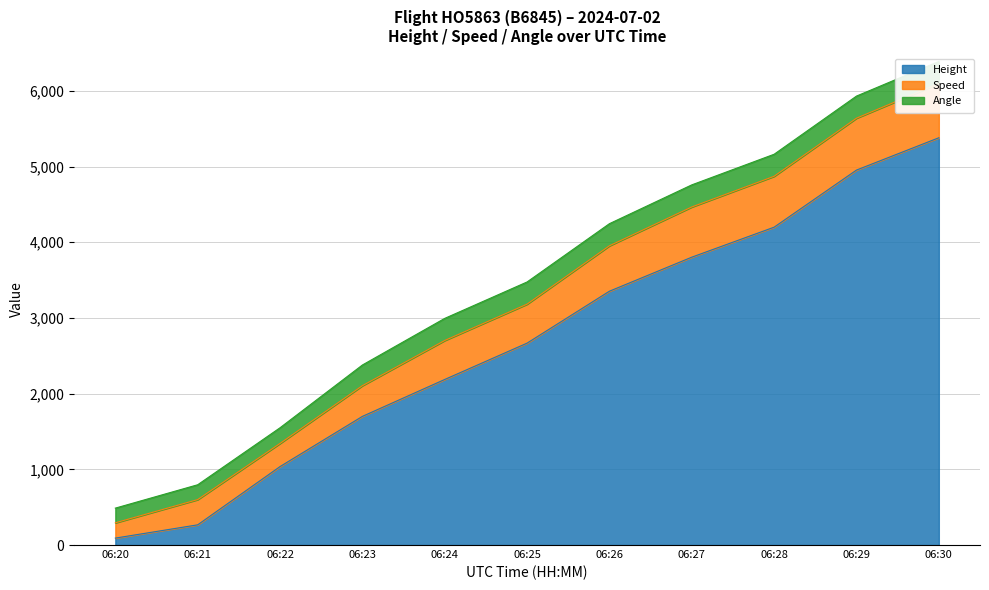

What is the sum of all Height values?

29634.2